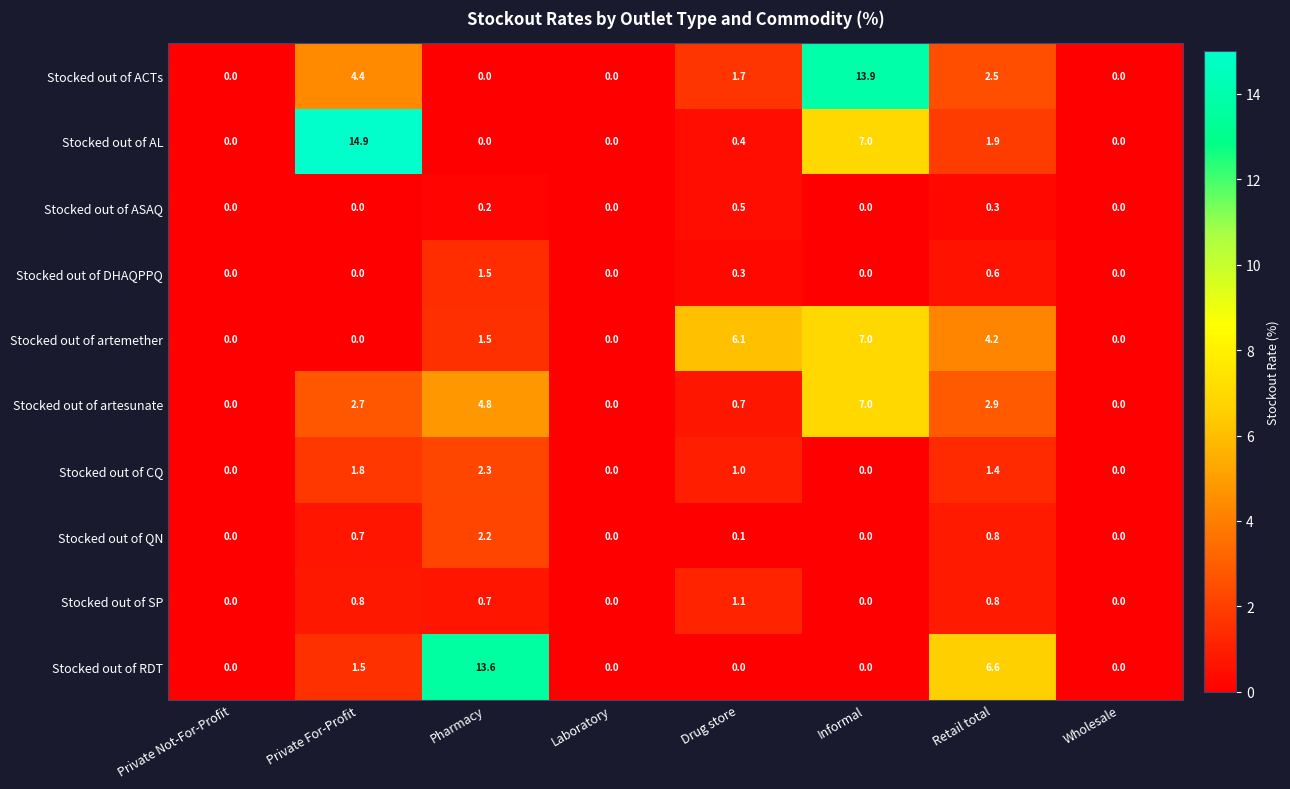

What is the total value across all series at Retail total?

22.0